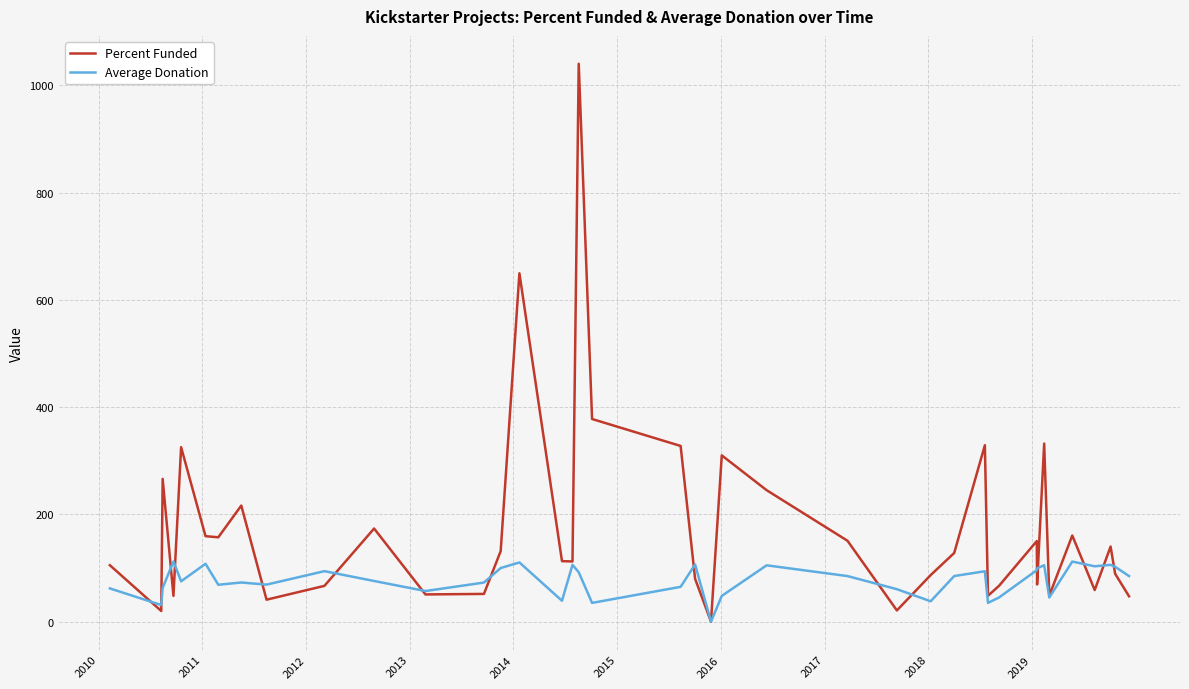

Does the chart have visible grid lines?

Yes